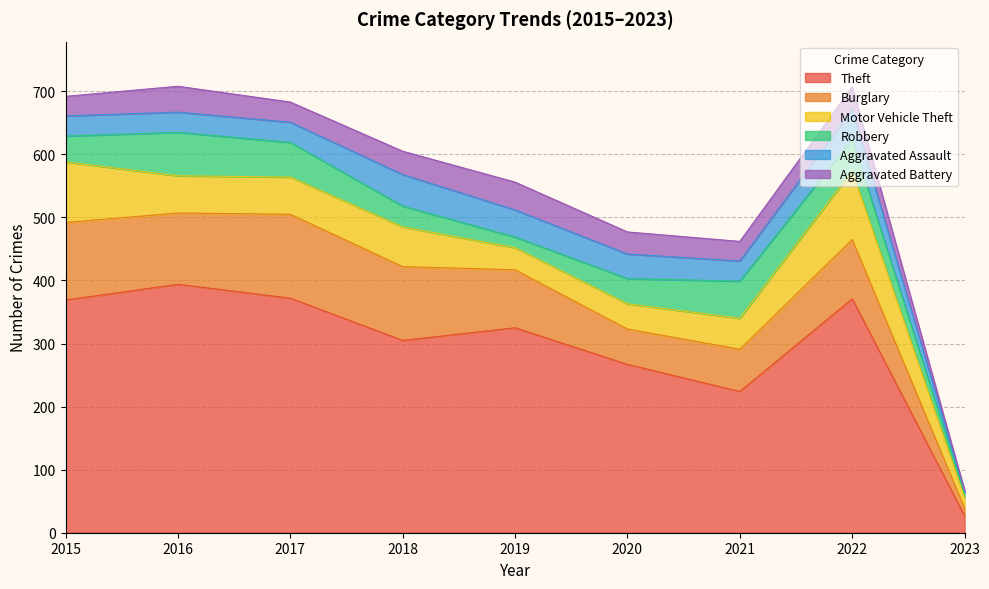

True or false: Theft has more than 2 points higher than both neighbors.

True